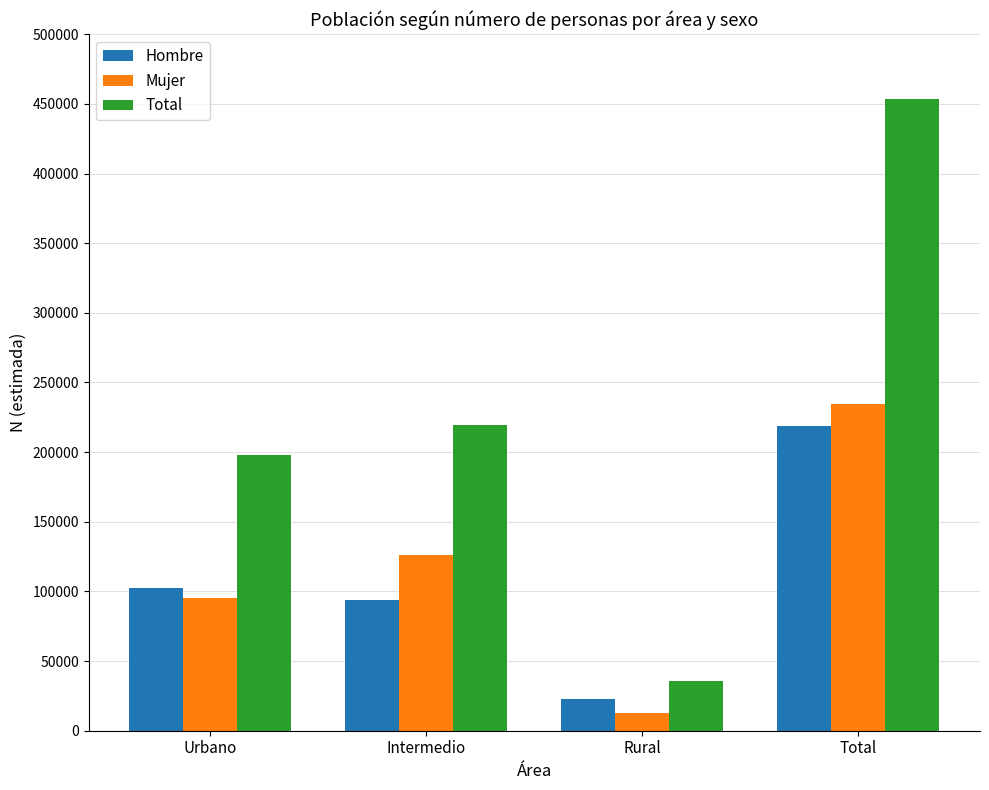

How many categories are shown in the chart?

4